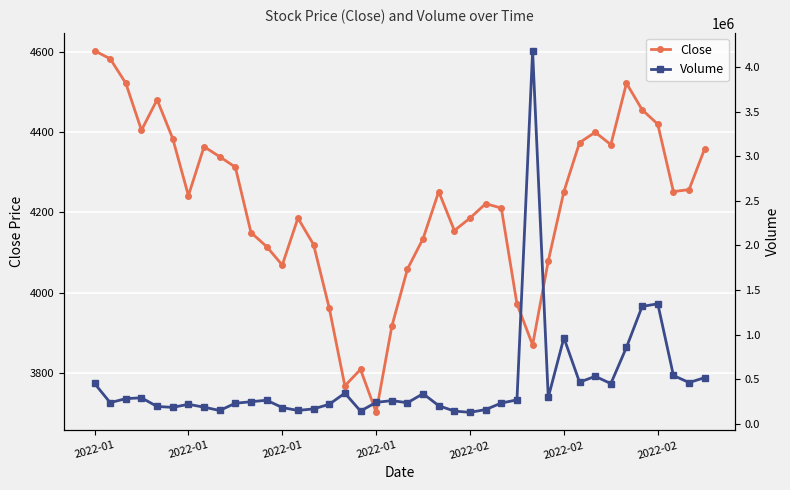

Reading right to left, extract all data points from this chart.

Close: 4359	4257	4252	4420	4456	4522	4369	4400	4374	4252	4079	3870	3972	4211	4222	4186	4155	4252	4135	4059	3916	3702	3809	3768	3962	4120	4186	4069	4115	4150	4313	4339	4364	4242	4384	4481	4405	4522	4583	4603
Volume: 516783	461698	540920	1344974	1314763	857218	449814	531779	465510	963180	294544	4181421	267276	232127	158714	127769	141618	201993	337063	235153	259425	239339	142118	342731	217968	166457	149054	181383	263670	246537	229876	148522	185611	217899	183573	193547	290678	281340	236461	451560